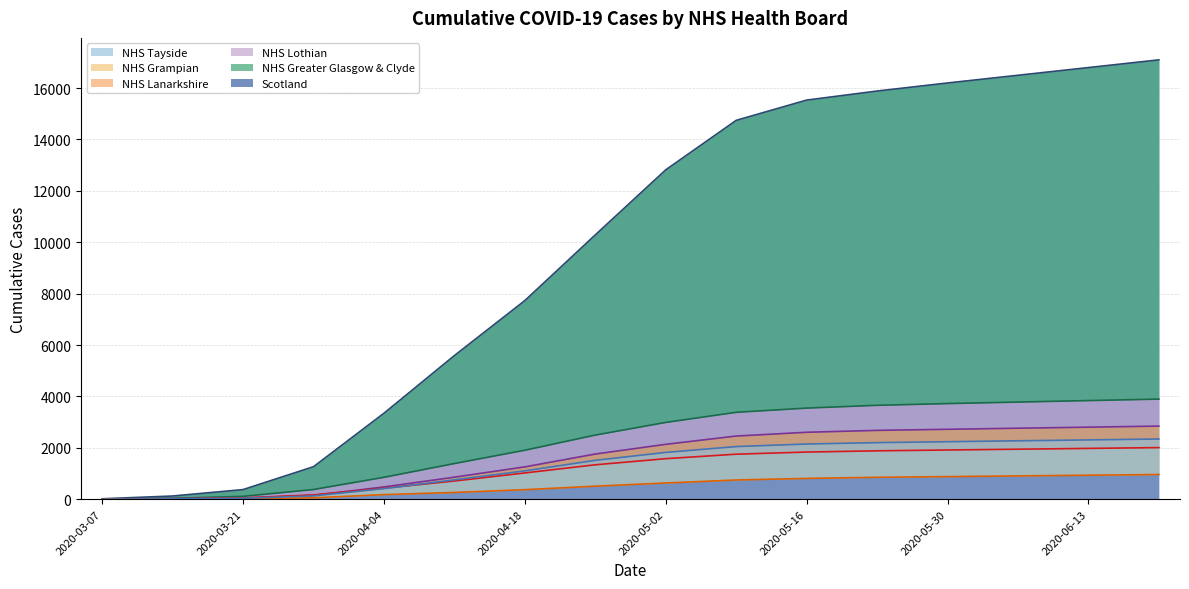

Reading left to right, what are all the values shown in this chart?

Scotland: 2020-03-07=16	2020-03-14=123	2020-03-21=373	2020-03-28=1264	2020-04-04=3345	2020-04-11=5590	2020-04-18=7730	2020-04-25=10287	2020-05-02=12819	2020-05-09=14745	2020-05-16=15534	2020-05-23=15886	2020-05-30=16200	2020-06-06=16500	2020-06-13=16800	2020-06-20=17100
NHS Greater Glasgow & Clyde: 2020-03-07=7	2020-03-14=31	2020-03-21=110	2020-03-28=376	2020-04-04=851	2020-04-11=1387	2020-04-18=1905	2020-04-25=2495	2020-05-02=2988	2020-05-09=3381	2020-05-16=3545	2020-05-23=3654	2020-05-30=3721	2020-06-06=3780	2020-06-13=3838	2020-06-20=3895
NHS Lothian: 2020-03-07=5	2020-03-14=25	2020-03-21=44	2020-03-28=151	2020-04-04=476	2020-04-11=856	2020-04-18=1257	2020-04-25=1757	2020-05-02=2135	2020-05-09=2457	2020-05-16=2604	2020-05-23=2678	2020-05-30=2720	2020-06-06=2762	2020-06-13=2803	2020-06-20=2844
NHS Lanarkshire: 2020-03-07=2	2020-03-14=10	2020-03-21=49	2020-03-28=165	2020-04-04=427	2020-04-11=707	2020-04-18=1021	2020-04-25=1338	2020-05-02=1576	2020-05-09=1751	2020-05-16=1834	2020-05-23=1882	2020-05-30=1914	2020-06-06=1945	2020-06-13=1976	2020-06-20=2007
NHS Grampian: 2020-03-07=1	2020-03-14=9	2020-03-21=20	2020-03-28=52	2020-04-04=177	2020-04-11=261	2020-04-18=369	2020-04-25=506	2020-05-02=629	2020-05-09=746	2020-05-16=808	2020-05-23=851	2020-05-30=878	2020-06-06=905	2020-06-13=932	2020-06-20=959
NHS Tayside: 2020-03-07=1	2020-03-14=11	2020-03-21=34	2020-03-28=127	2020-04-04=410	2020-04-11=753	2020-04-18=1102	2020-04-25=1512	2020-05-02=1820	2020-05-09=2047	2020-05-16=2147	2020-05-23=2201	2020-05-30=2237	2020-06-06=2272	2020-06-13=2307	2020-06-20=2342